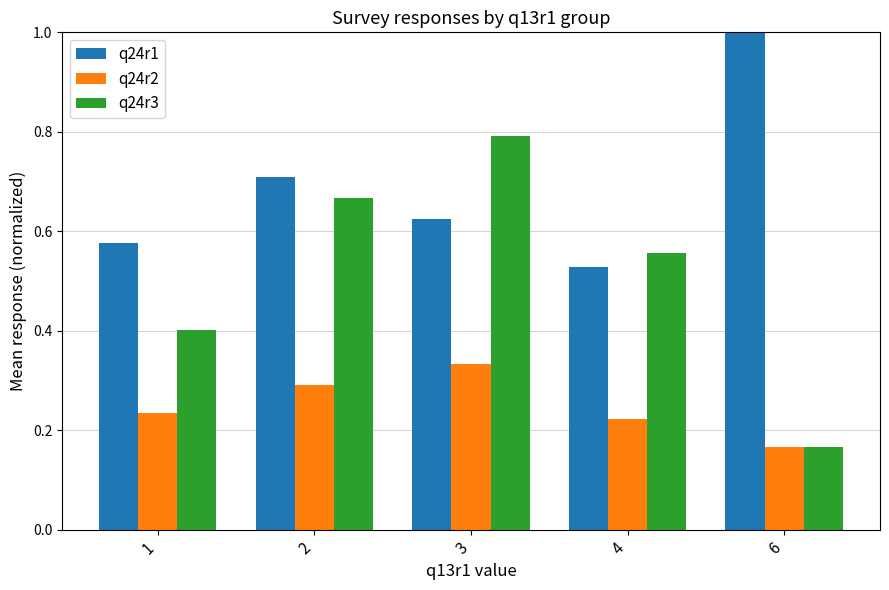

At which label is q24r3 closest to 0?

6